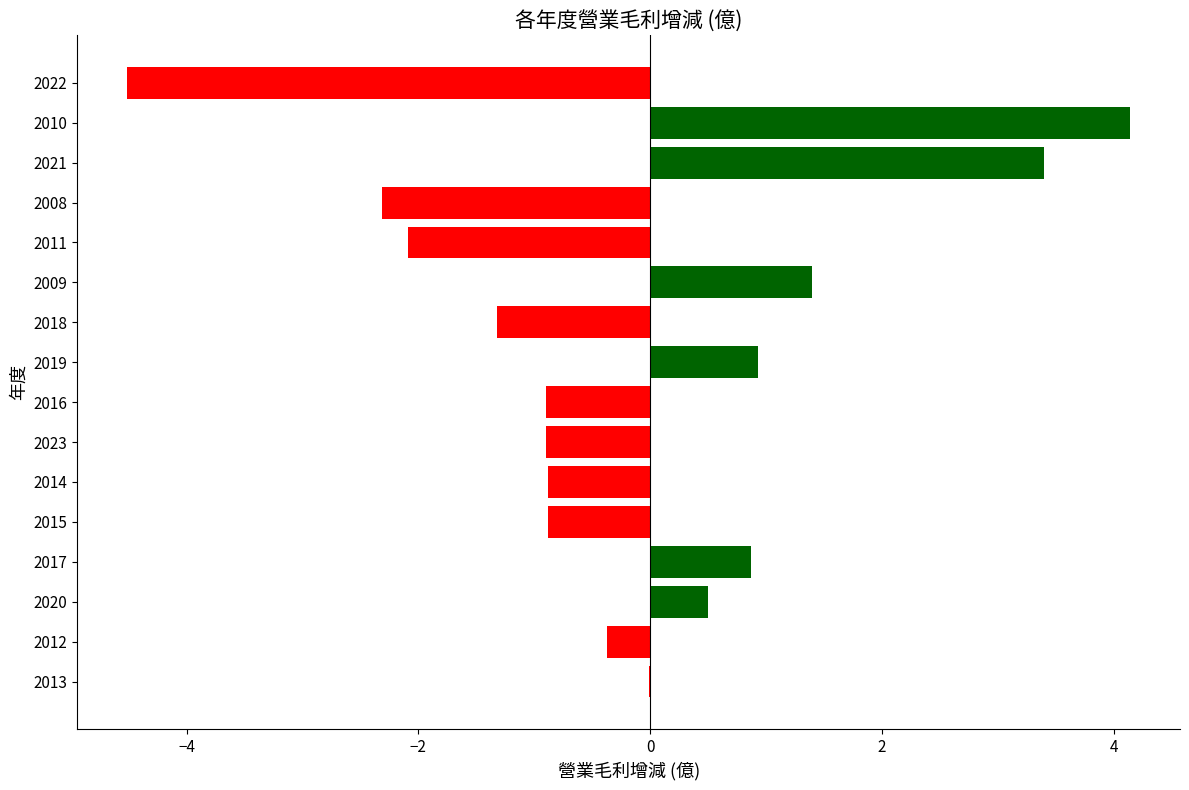

Count the number of categories in the chart.

16